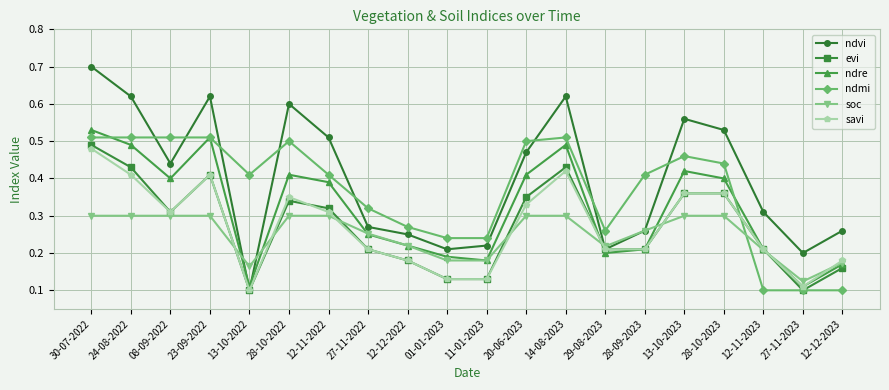

How many lines are shown in the chart?

6